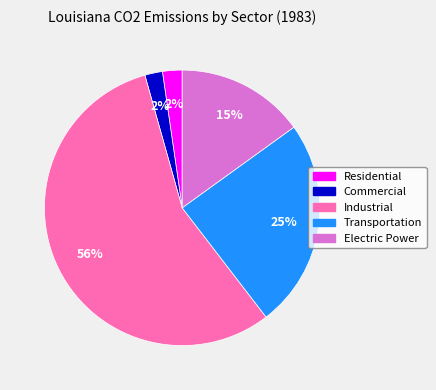

Which slice is the largest?

Industrial